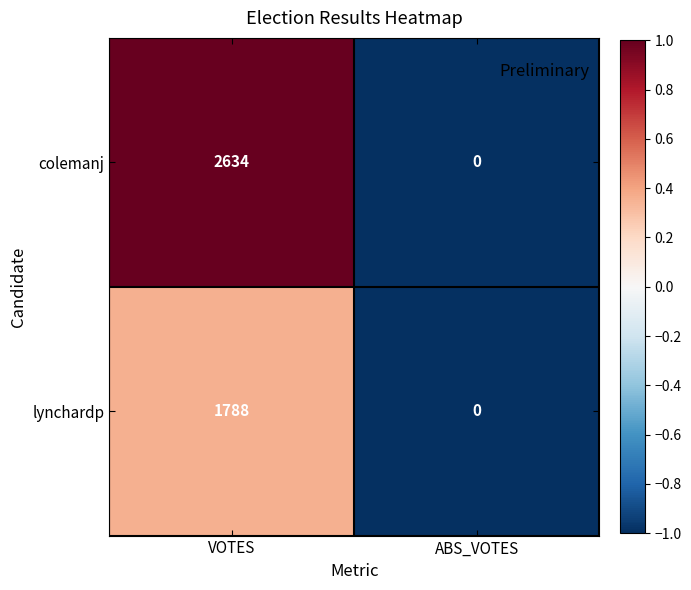

Which series has the largest total across all categories?

colemanj